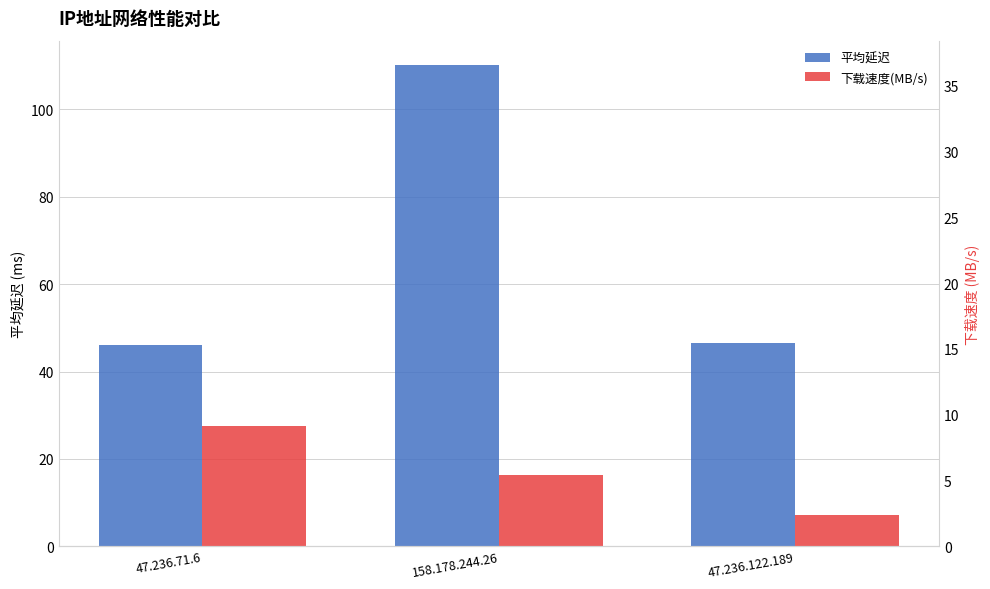

At which label does 下载速度(MB/s) first exceed 16?

47.236.71.6